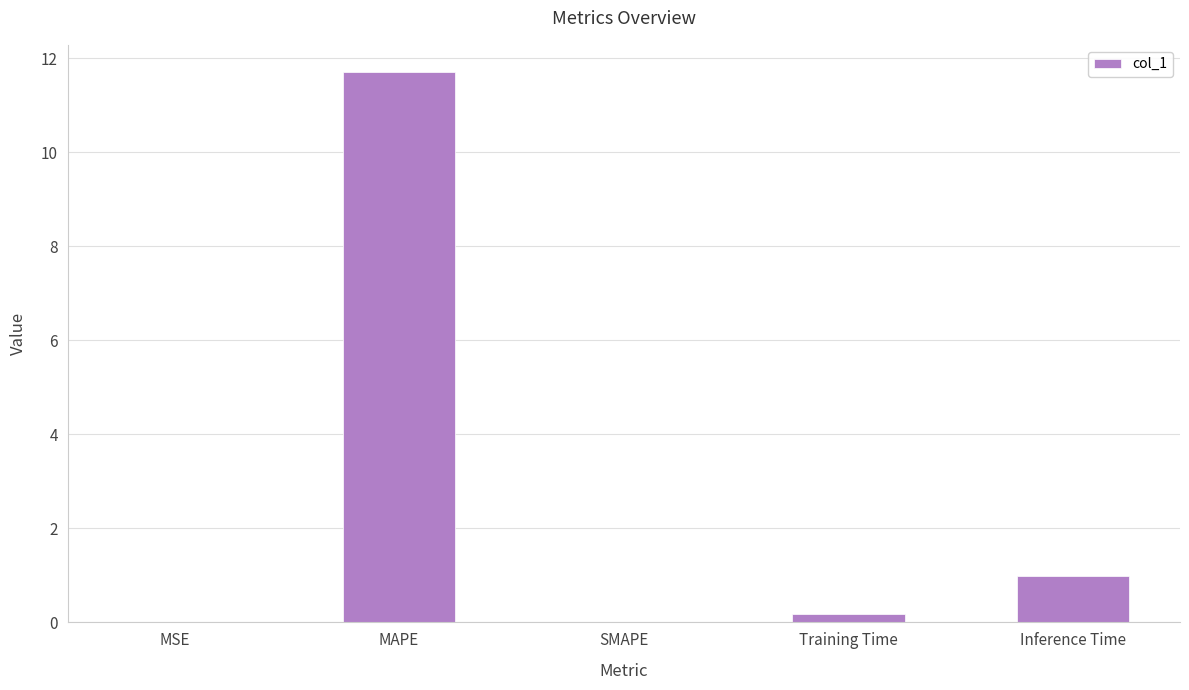

What is the sum of the values at MAPE and MSE?

11.7